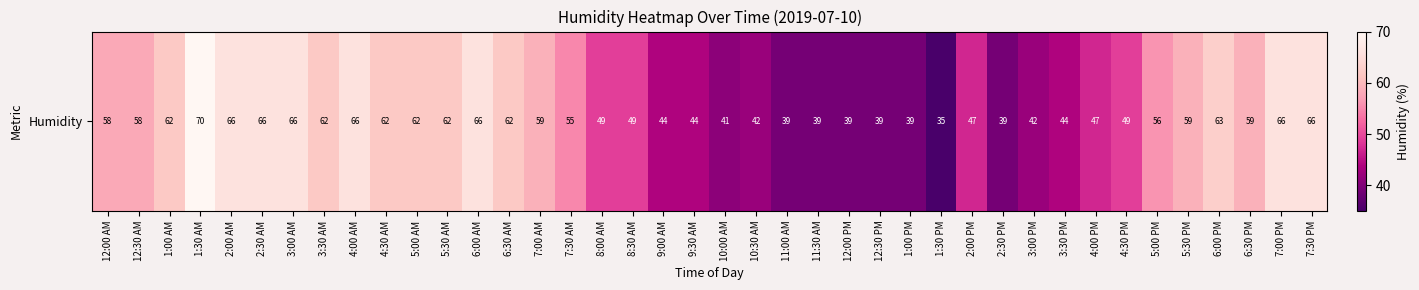

Reading right to left, extract all data points from this chart.

7:30 PM=66	7:00 PM=66	6:30 PM=59	6:00 PM=63	5:30 PM=59	5:00 PM=56	4:30 PM=49	4:00 PM=47	3:30 PM=44	3:00 PM=42	2:30 PM=39	2:00 PM=47	1:30 PM=35	1:00 PM=39	12:30 PM=39	12:00 PM=39	11:30 AM=39	11:00 AM=39	10:30 AM=42	10:00 AM=41	9:30 AM=44	9:00 AM=44	8:30 AM=49	8:00 AM=49	7:30 AM=55	7:00 AM=59	6:30 AM=62	6:00 AM=66	5:30 AM=62	5:00 AM=62	4:30 AM=62	4:00 AM=66	3:30 AM=62	3:00 AM=66	2:30 AM=66	2:00 AM=66	1:30 AM=70	1:00 AM=62	12:30 AM=58	12:00 AM=58